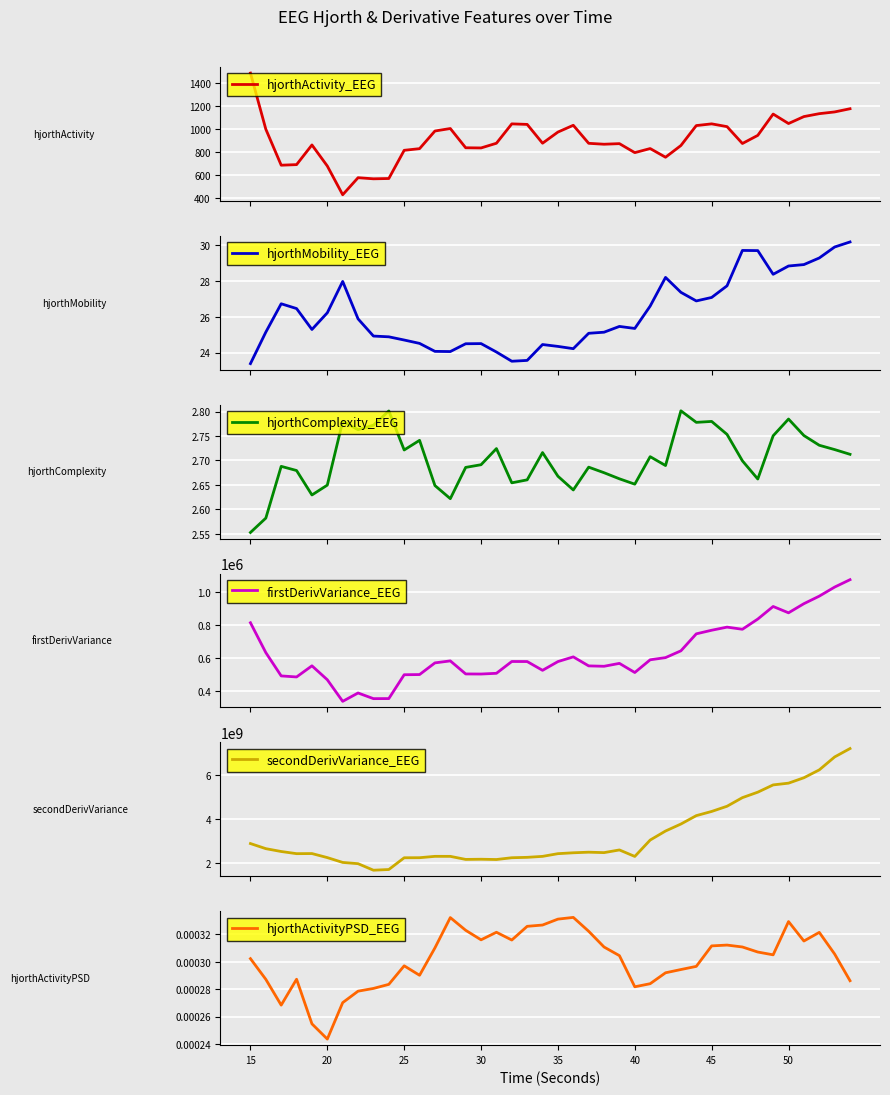

Which category has the lowest value in the hjorthActivityPSD_EEG series?

20